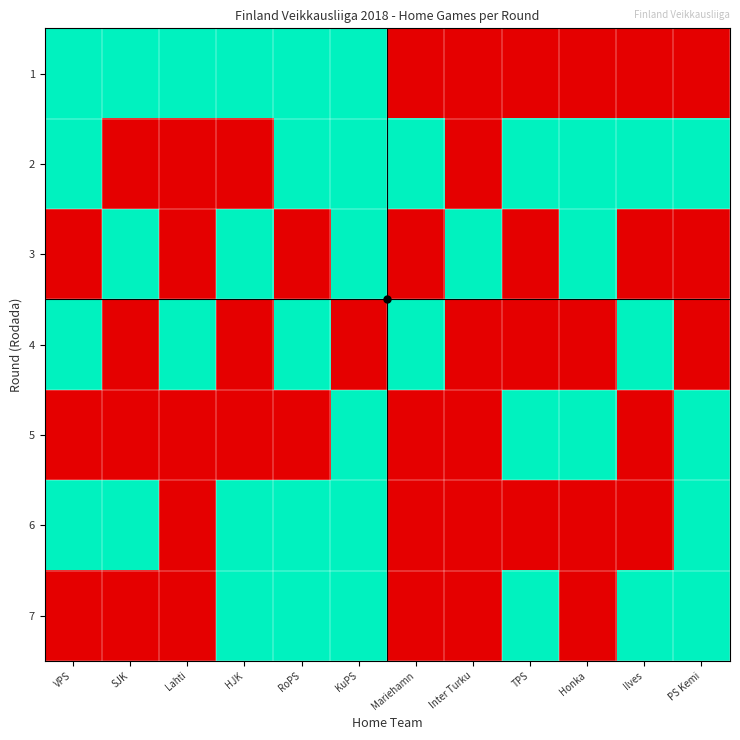

Which has a higher value, Inter Turku or SJK?

SJK